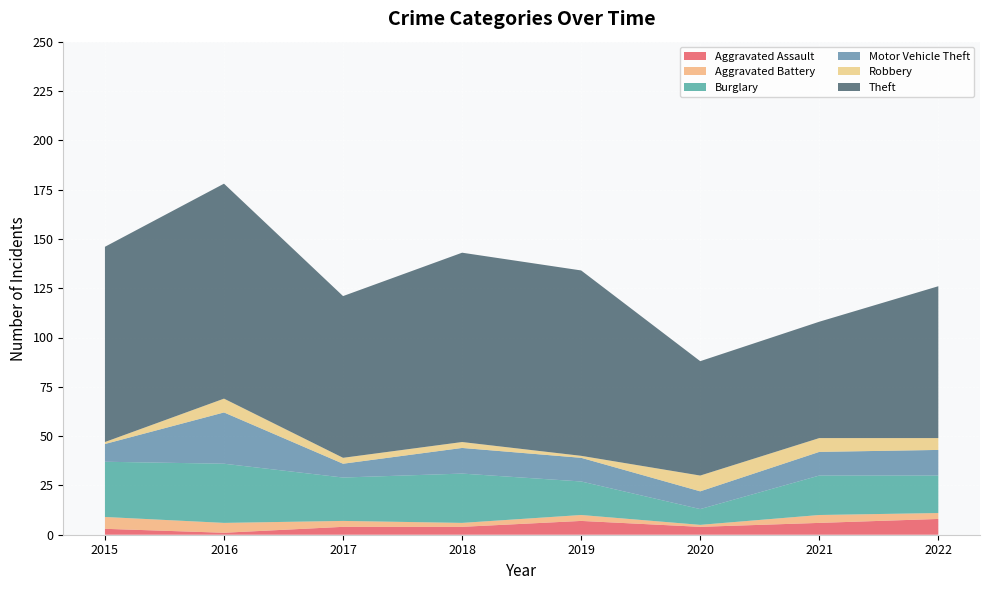

Reading left to right, list all the values displayed in this chart.

Aggravated Assault: 2015=3	2016=1	2017=4	2018=4	2019=7	2020=4	2021=6	2022=8
Aggravated Battery: 2015=6	2016=5	2017=3	2018=2	2019=3	2020=1	2021=4	2022=3
Burglary: 2015=28	2016=30	2017=22	2018=25	2019=17	2020=8	2021=20	2022=19
Motor Vehicle Theft: 2015=9	2016=26	2017=7	2018=13	2019=12	2020=9	2021=12	2022=13
Robbery: 2015=1	2016=7	2017=3	2018=3	2019=1	2020=8	2021=7	2022=6
Theft: 2015=99	2016=109	2017=82	2018=96	2019=94	2020=58	2021=59	2022=77